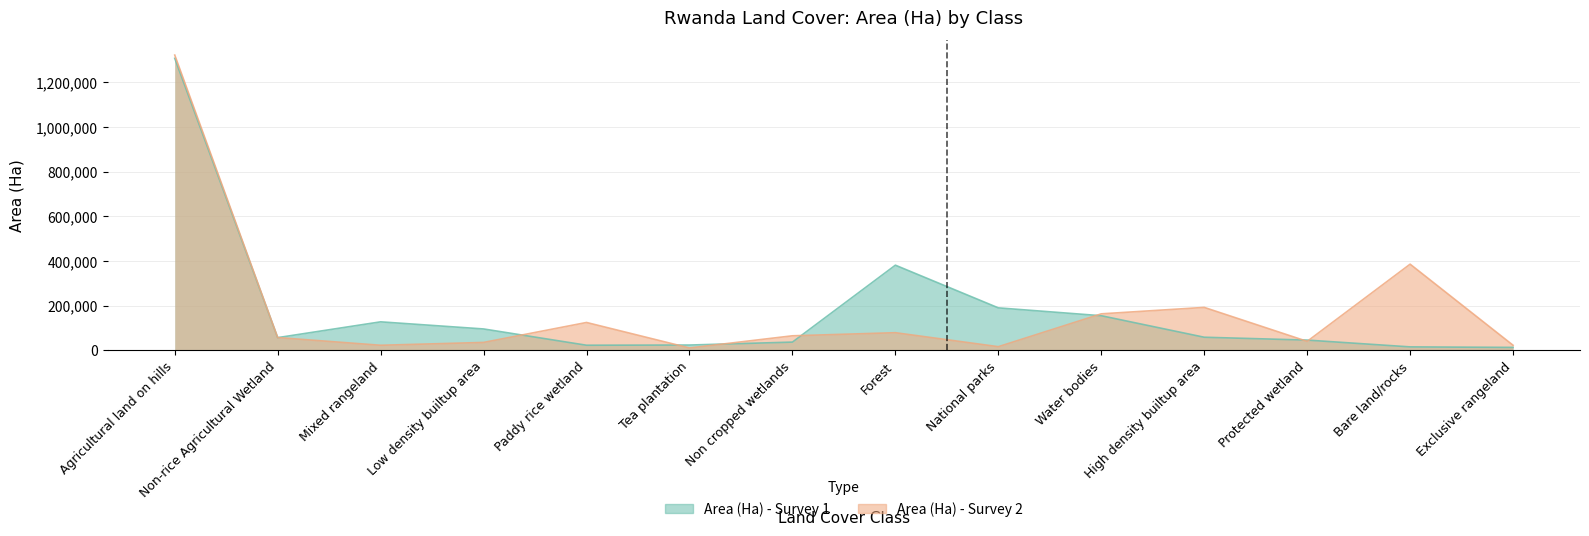

How many series are shown in this chart?

2